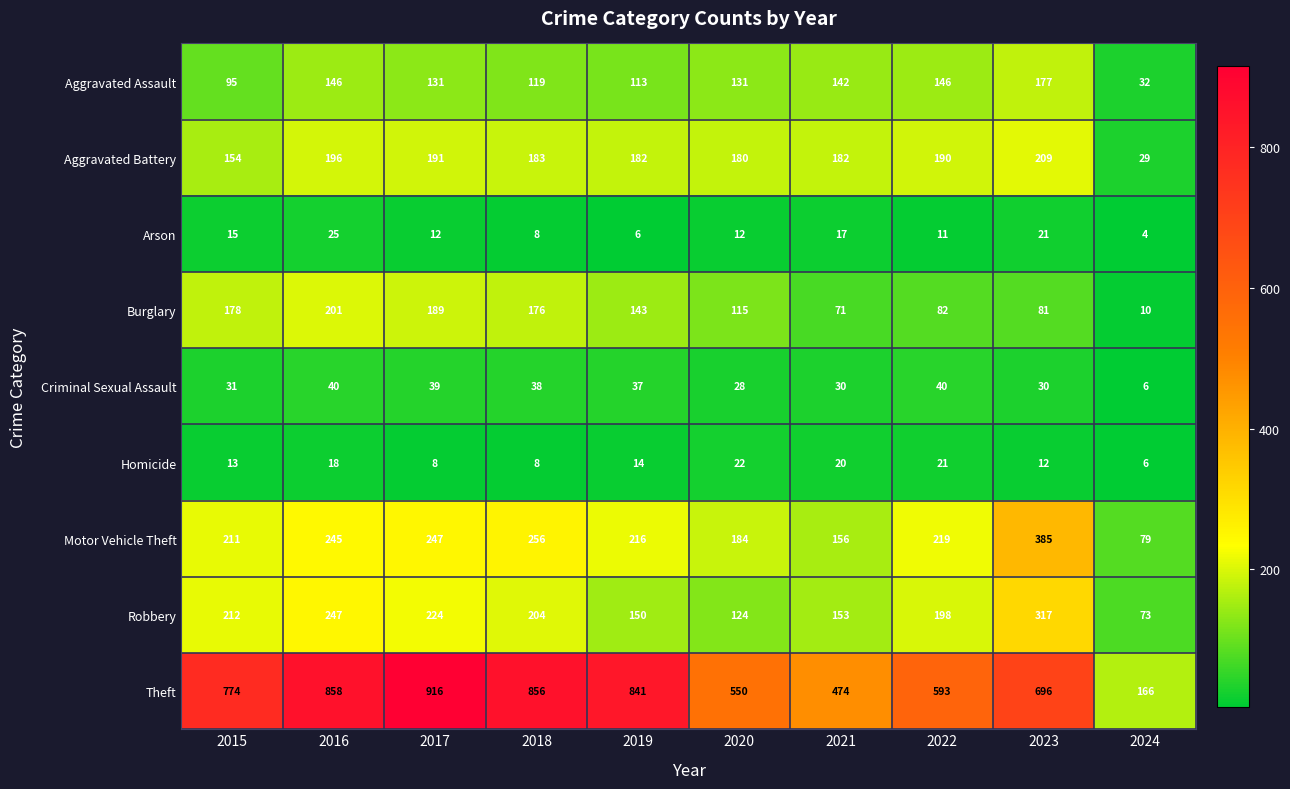

What is the maximum value shown in the chart?

916